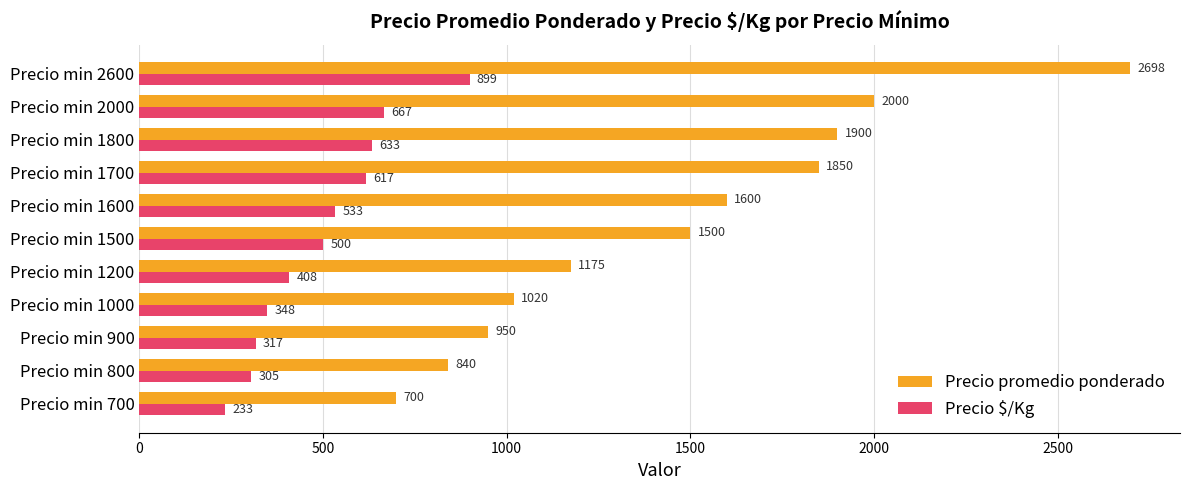

What is the sum of all Precio $/Kg values?

5460